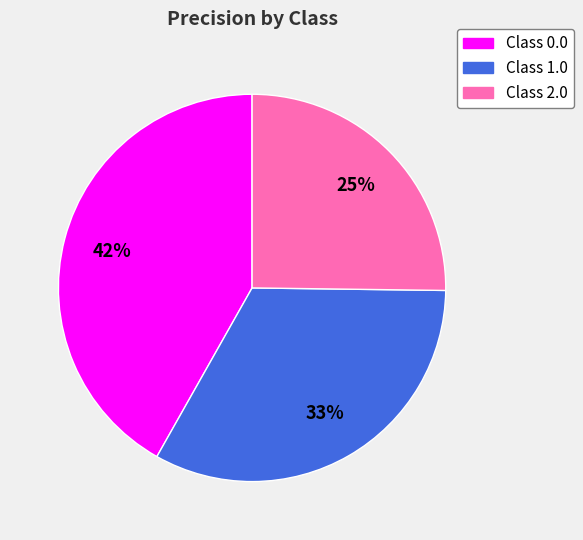

Count the number of slices in the pie.

3